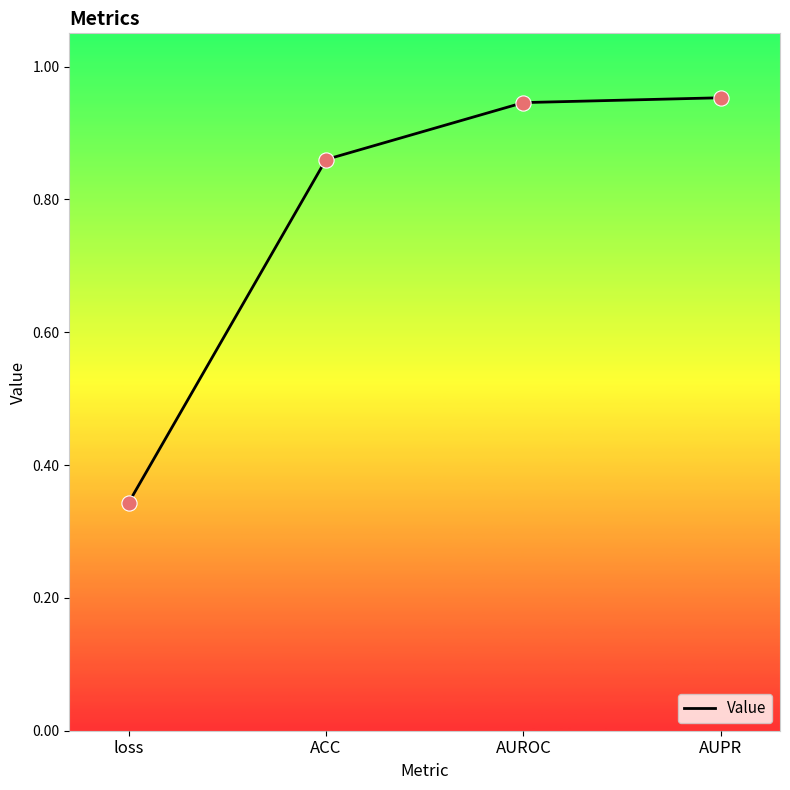

What is the change in value from loss to AUROC?

+0.6